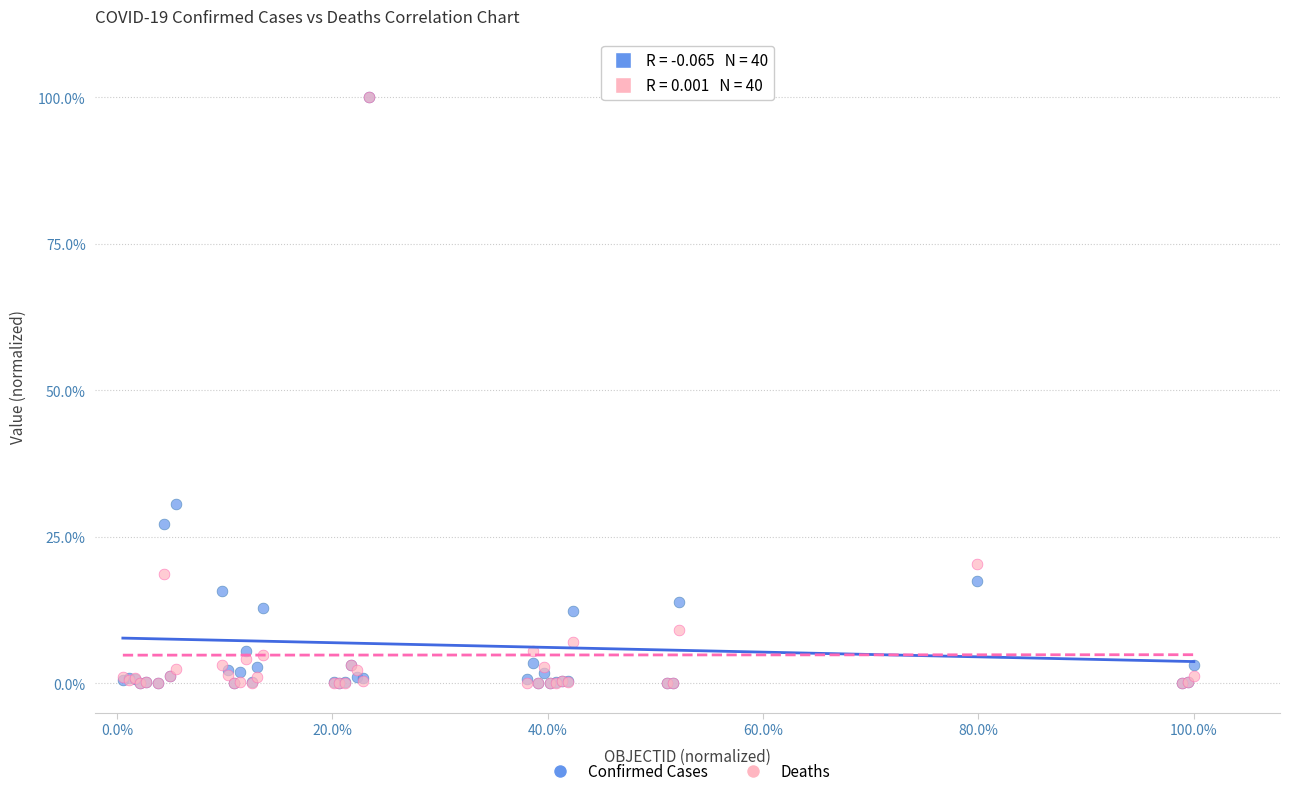

Across all series, what Y value is closest to 50?

30.6